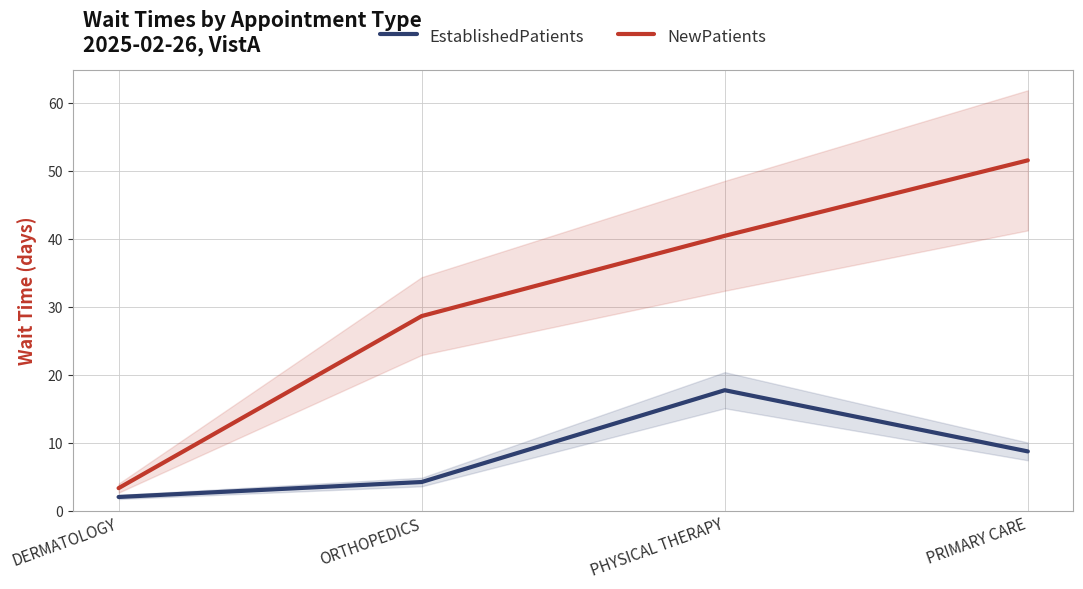

Reading left to right, transcribe all the data shown in this chart.

EstablishedPatients: DERMATOLOGY=2.0	ORTHOPEDICS=4.2	PHYSICAL THERAPY=17.7	PRIMARY CARE=8.7
NewPatients: DERMATOLOGY=3.3	ORTHOPEDICS=28.6	PHYSICAL THERAPY=40.4	PRIMARY CARE=51.5